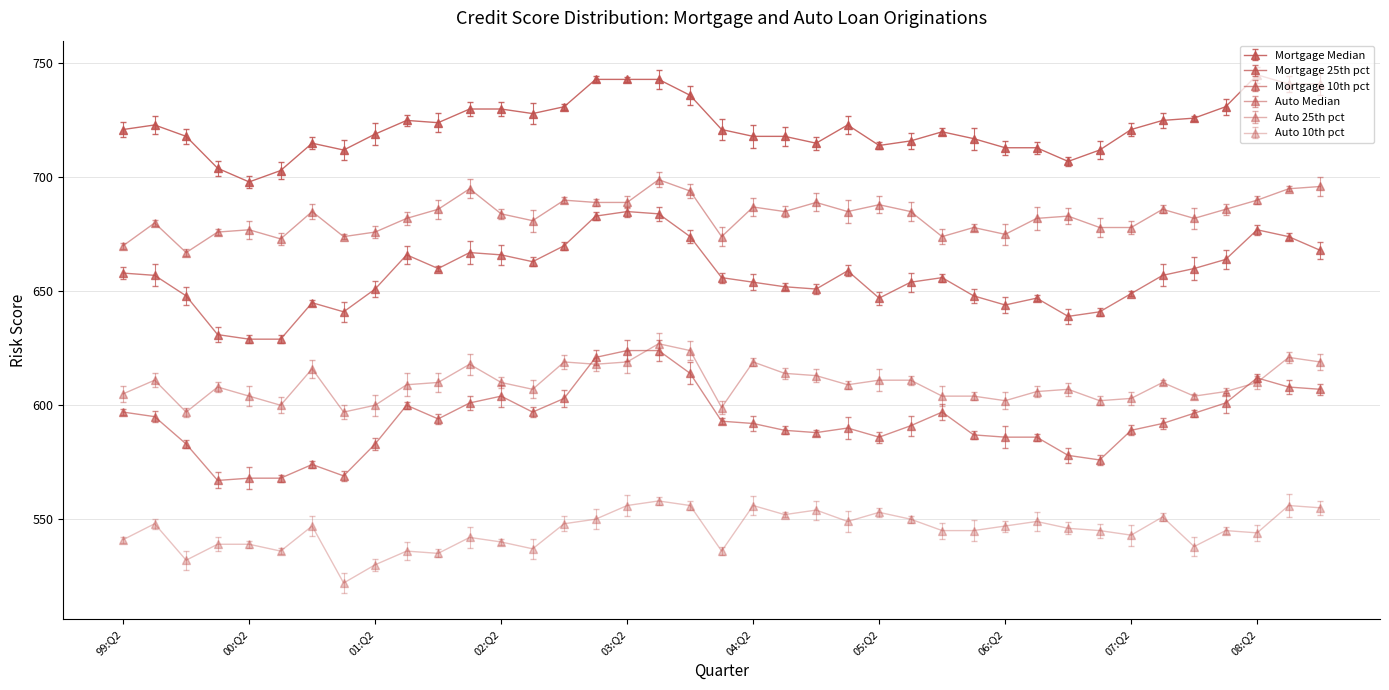

True or false: Auto Median and Auto 10th pct cross at least once.

False